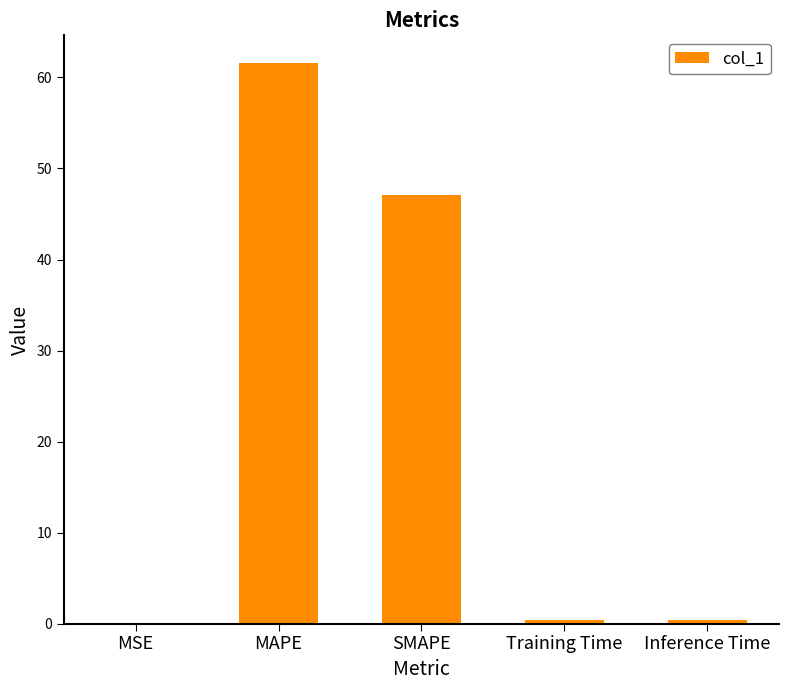

Are the bars horizontal?

No